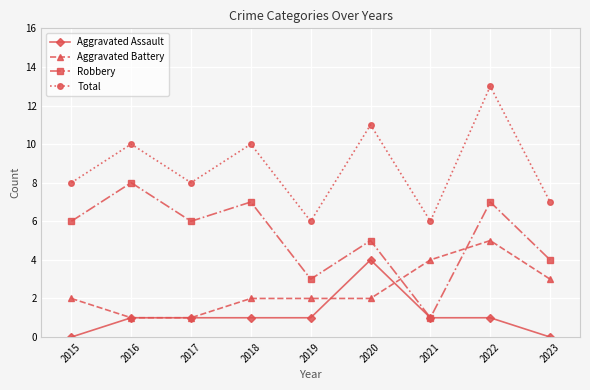

What is the spread (max minus min) of values at 2017?

7